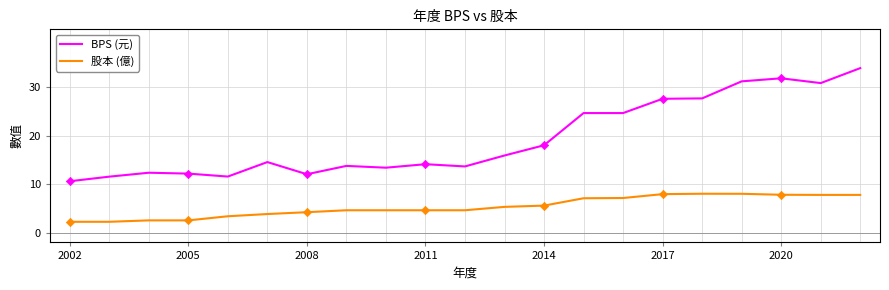

Which series has the largest range (max minus min)?

BPS (元)